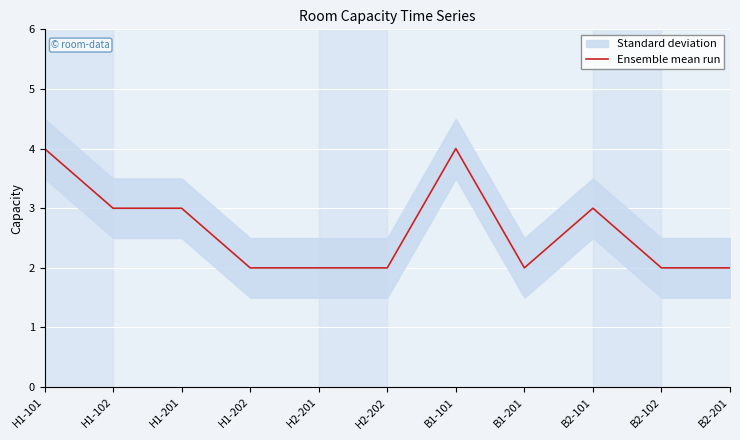

What is the sum of the values at H2-201 and H1-202?

4